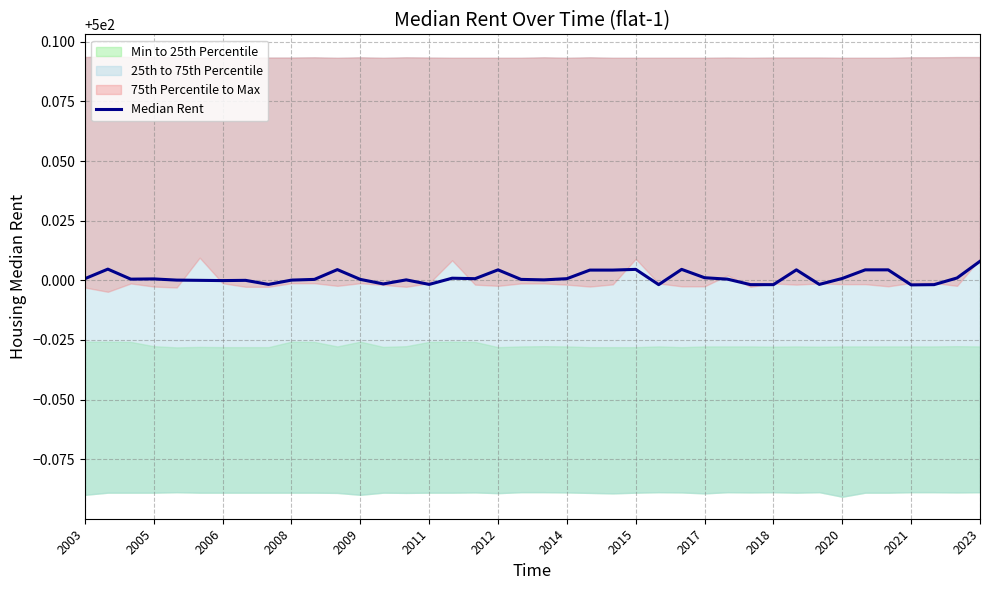

Count the number of categories in the chart.

40